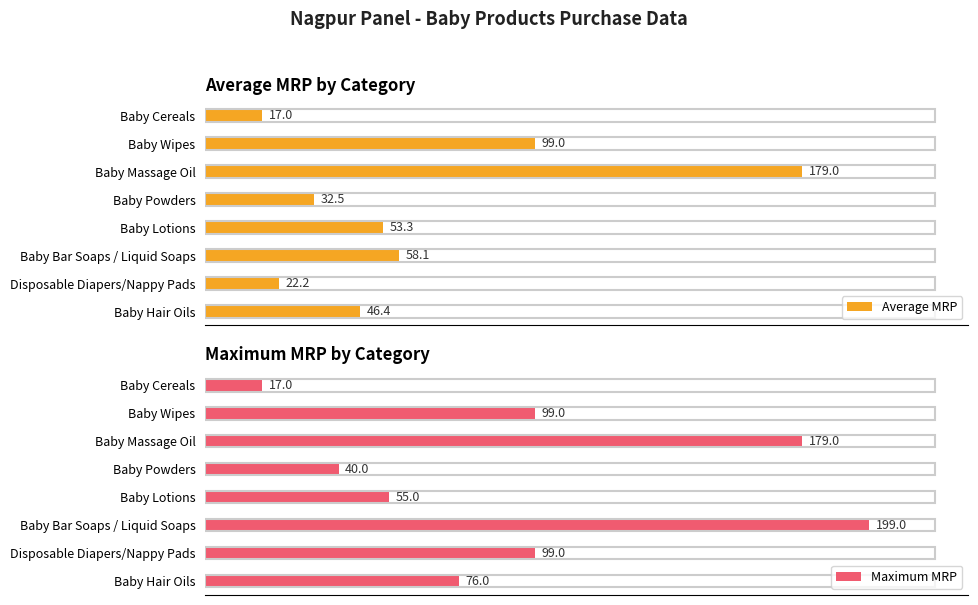

At which label is Average MRP closest to 98?

Baby Wipes